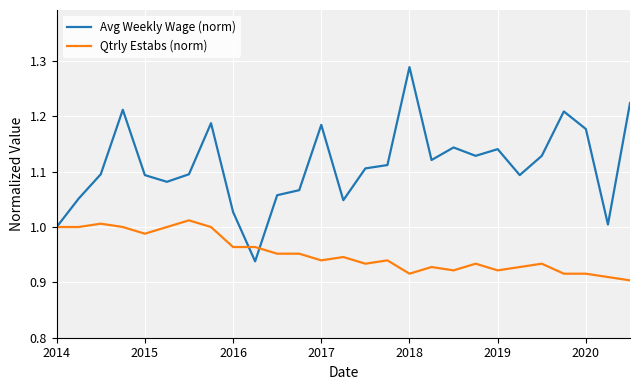

Which series has the widest spread of values?

Avg Weekly Wage (norm)